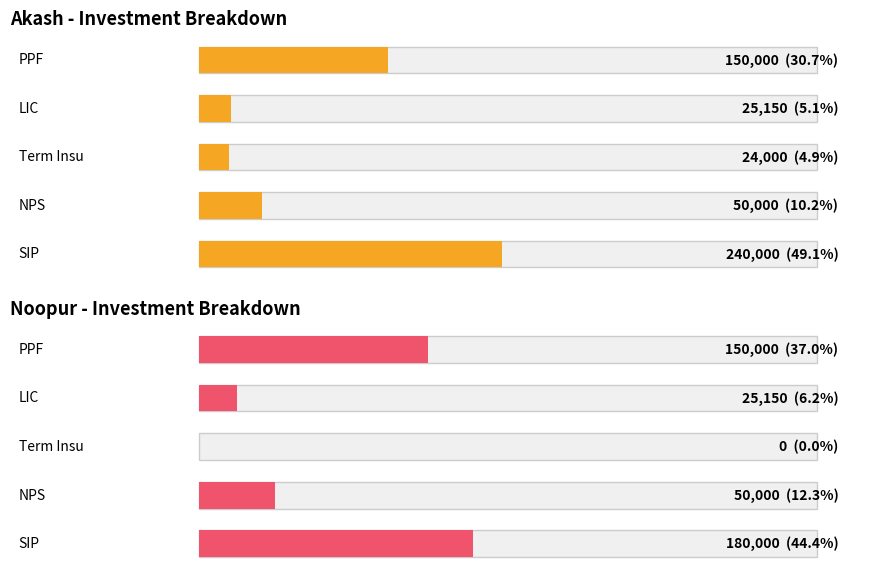

What is the value of the Noopur bar at the 1st from the left?

150000